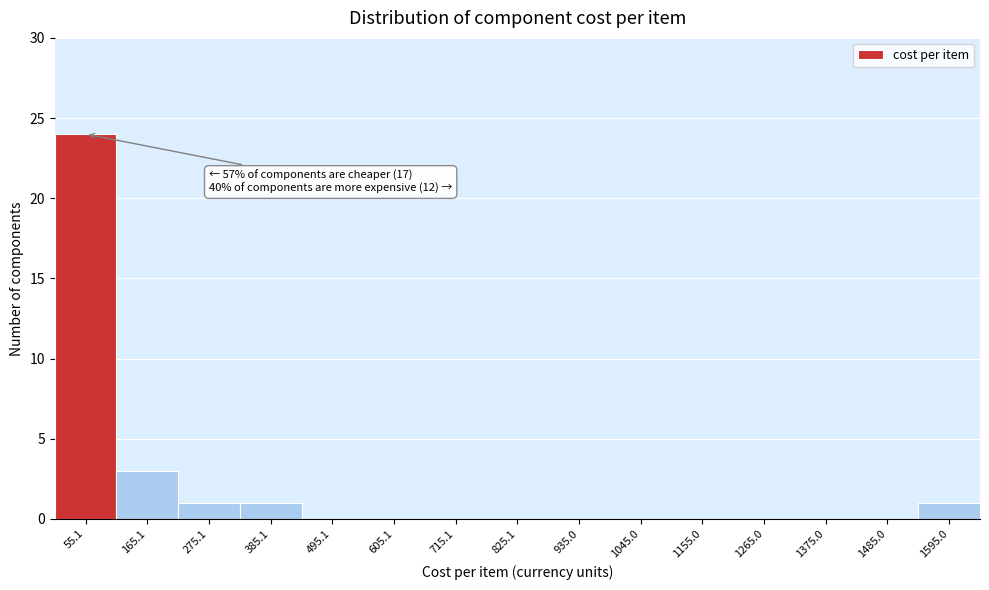

Which range on the x-axis has the tallest bar?

0 to 120